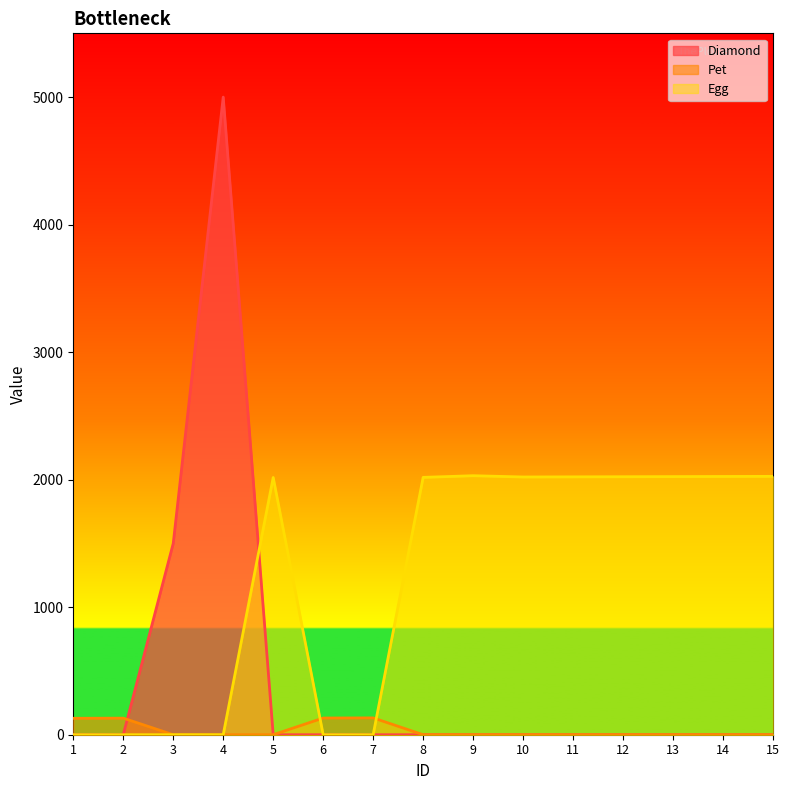

Which has a higher value, 14 or 15?

14